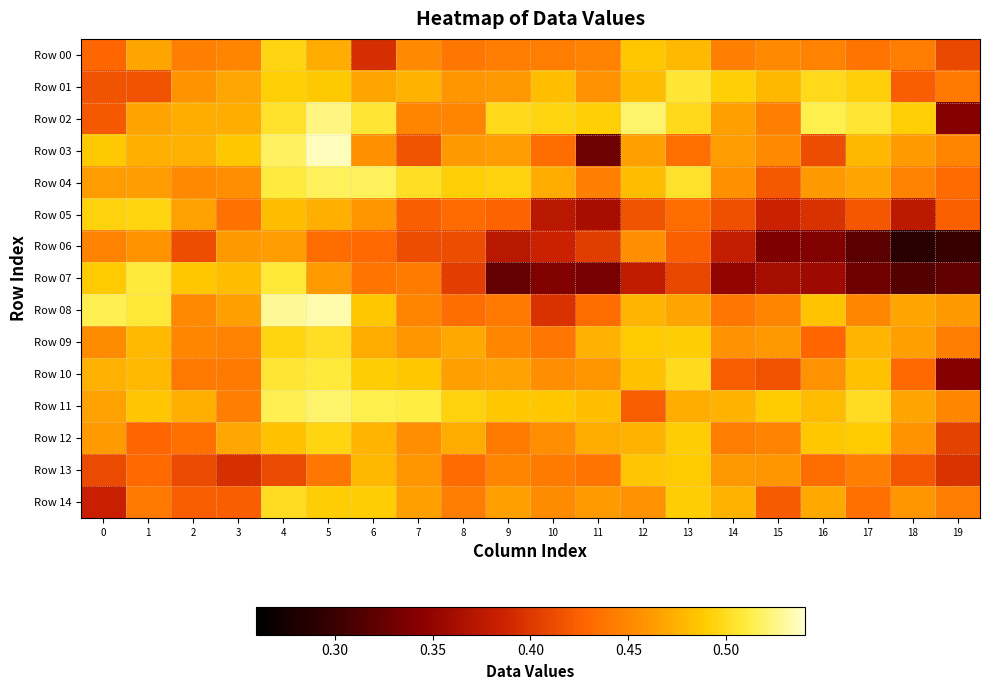

At how many categories does at least one series exceed 0?

20